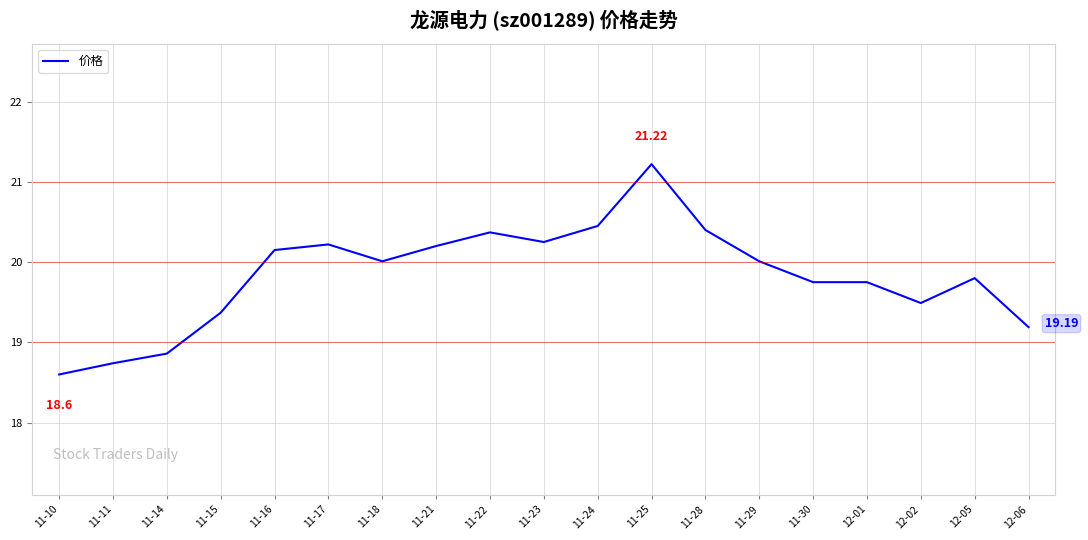

What is the difference between the values at 12-06 and 11-21?

1.0